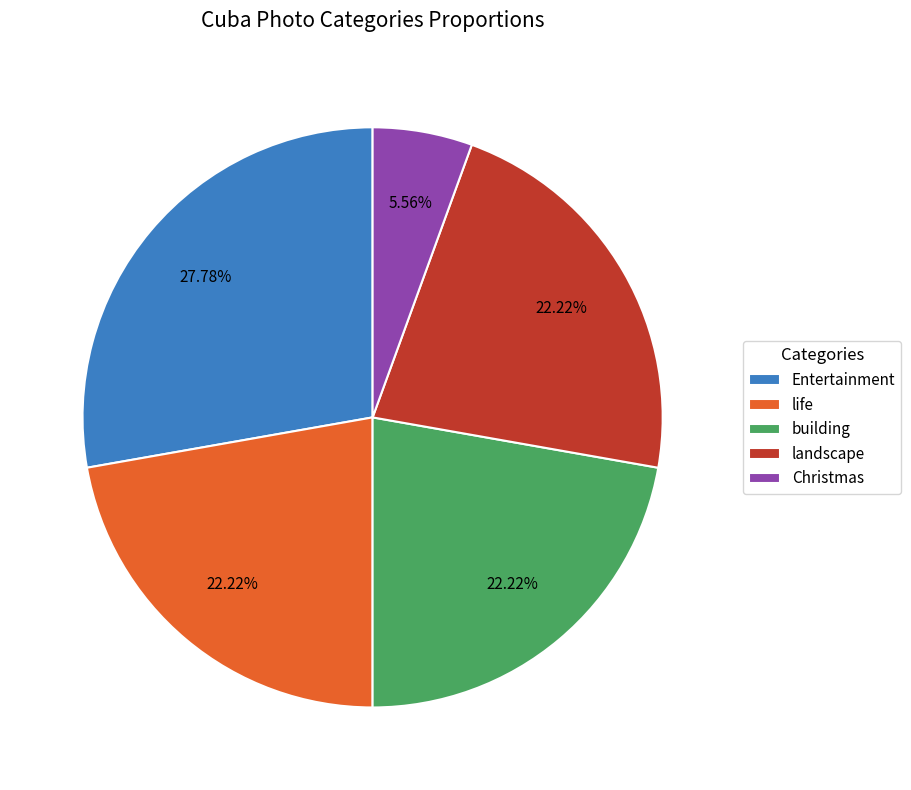

How many slices are in this pie chart?

5